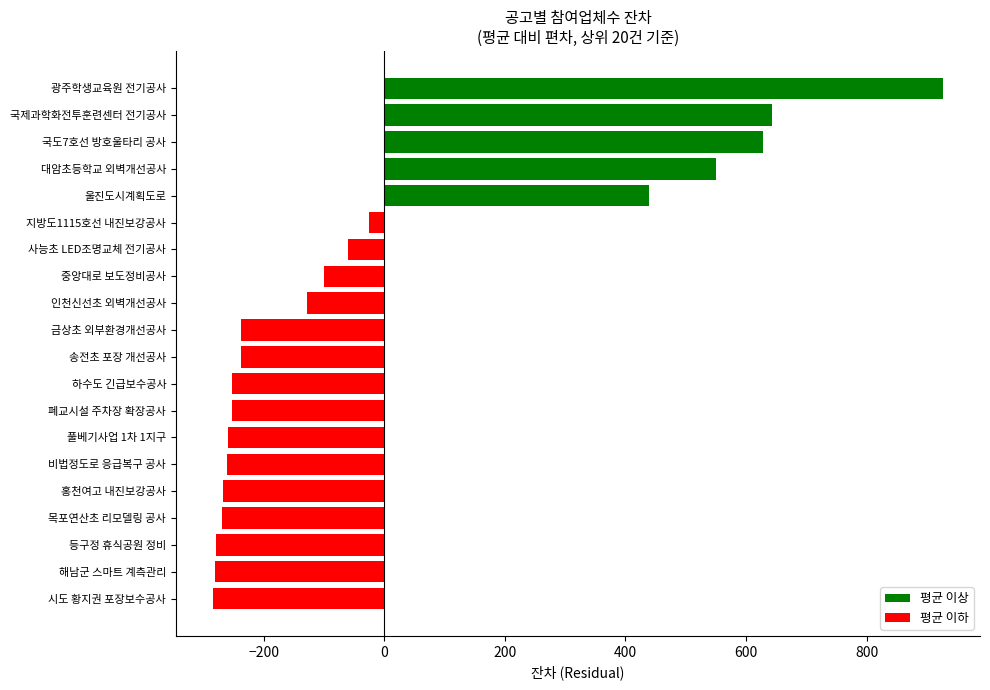

What is the change in value from 시도 황지권 포장보수공사 to 하수도 긴급보수공사?

+33.0